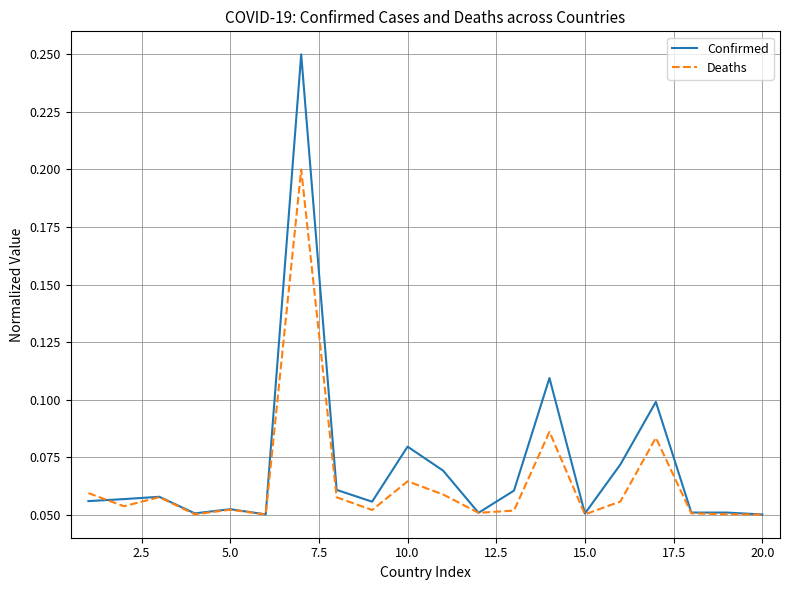

Which series has the largest range (max minus min)?

Confirmed